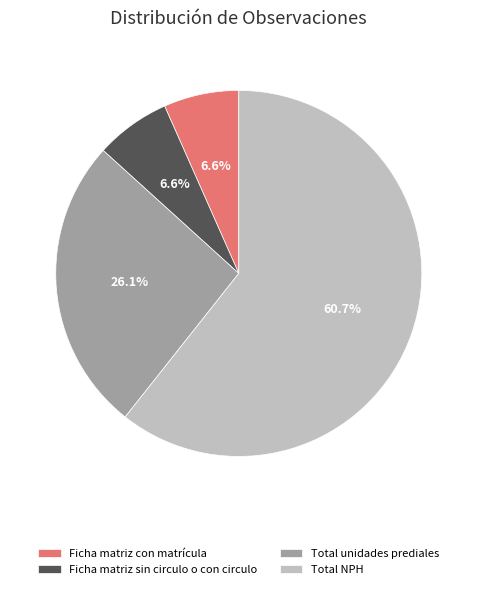

Which category has the biggest portion of the pie?

Total NPH